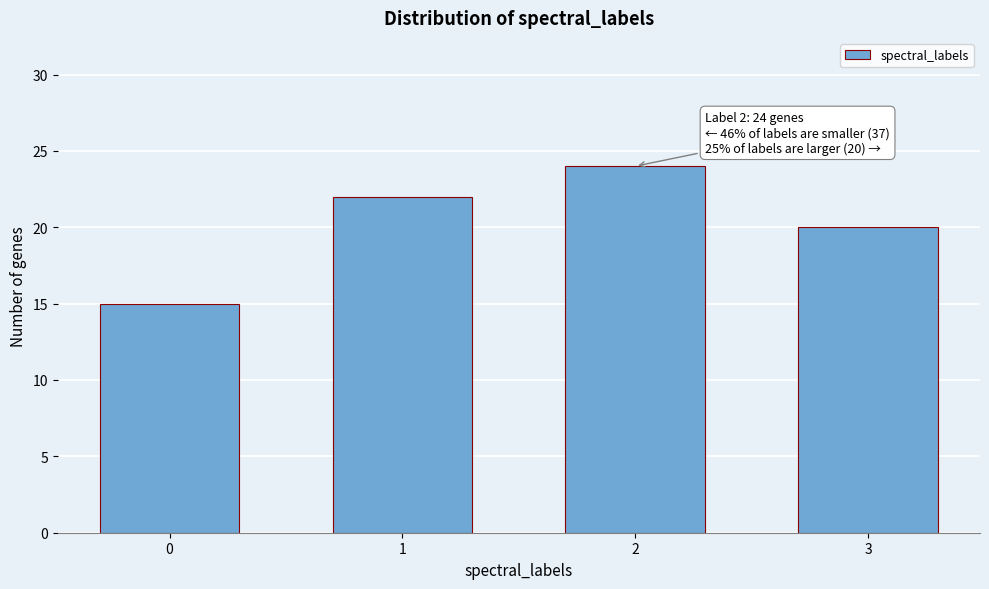

Reading left to right, transcribe all the data shown in this chart.

15	22	24	20